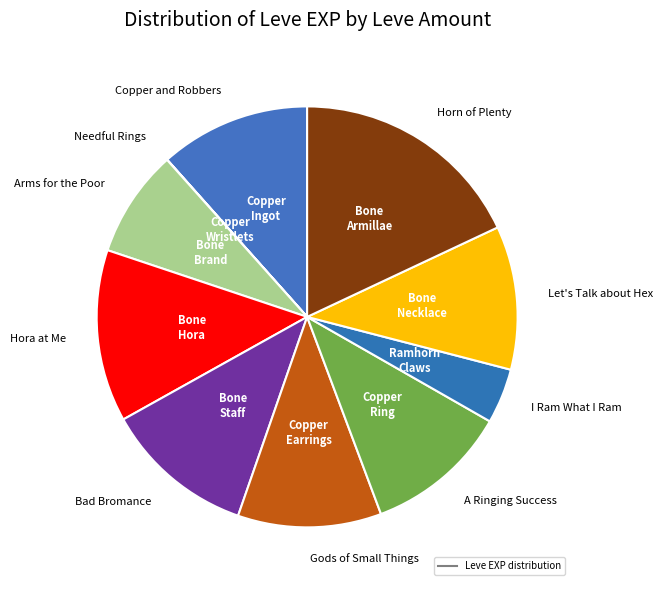

How many segments does this pie chart have?

10